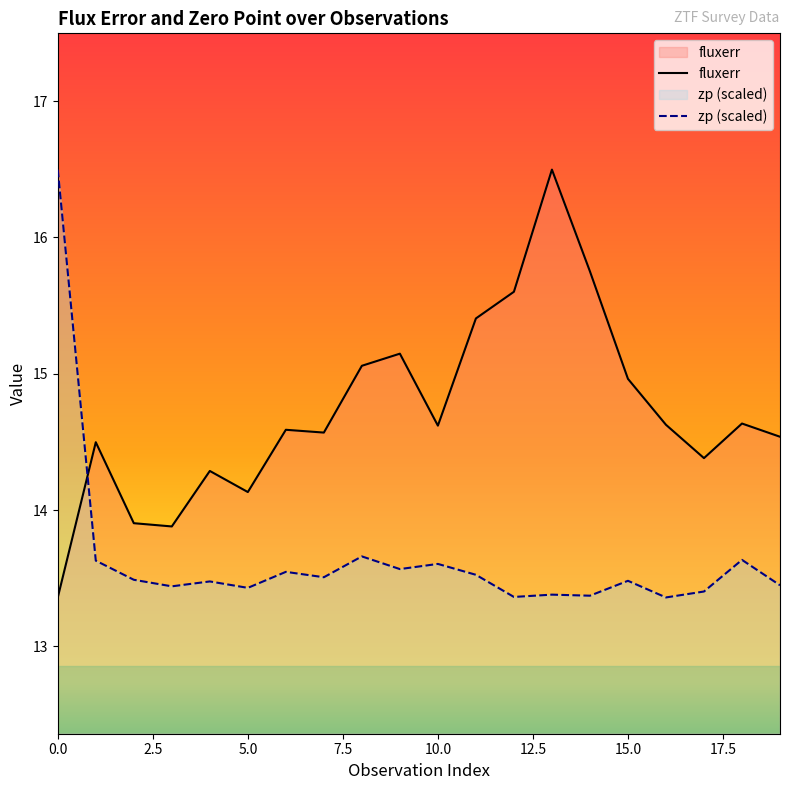

What is the difference between the maximum and minimum values in the zp series?

3.1